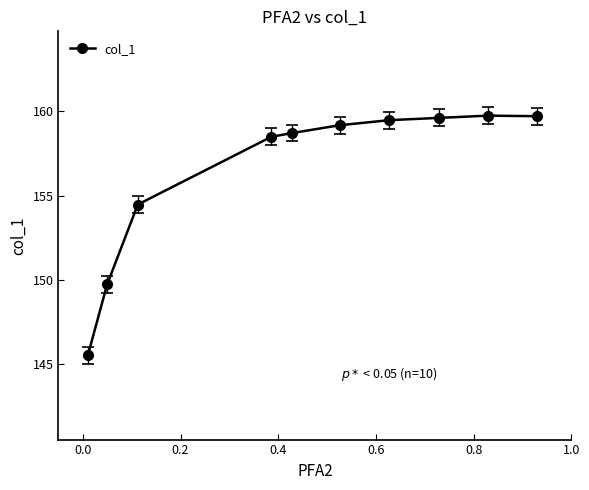

What is the difference between the second highest and second lowest values?

10.0